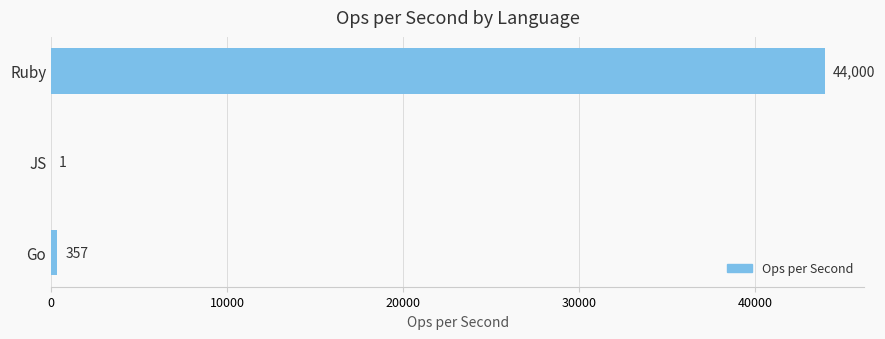

How many series are shown in this chart?

1